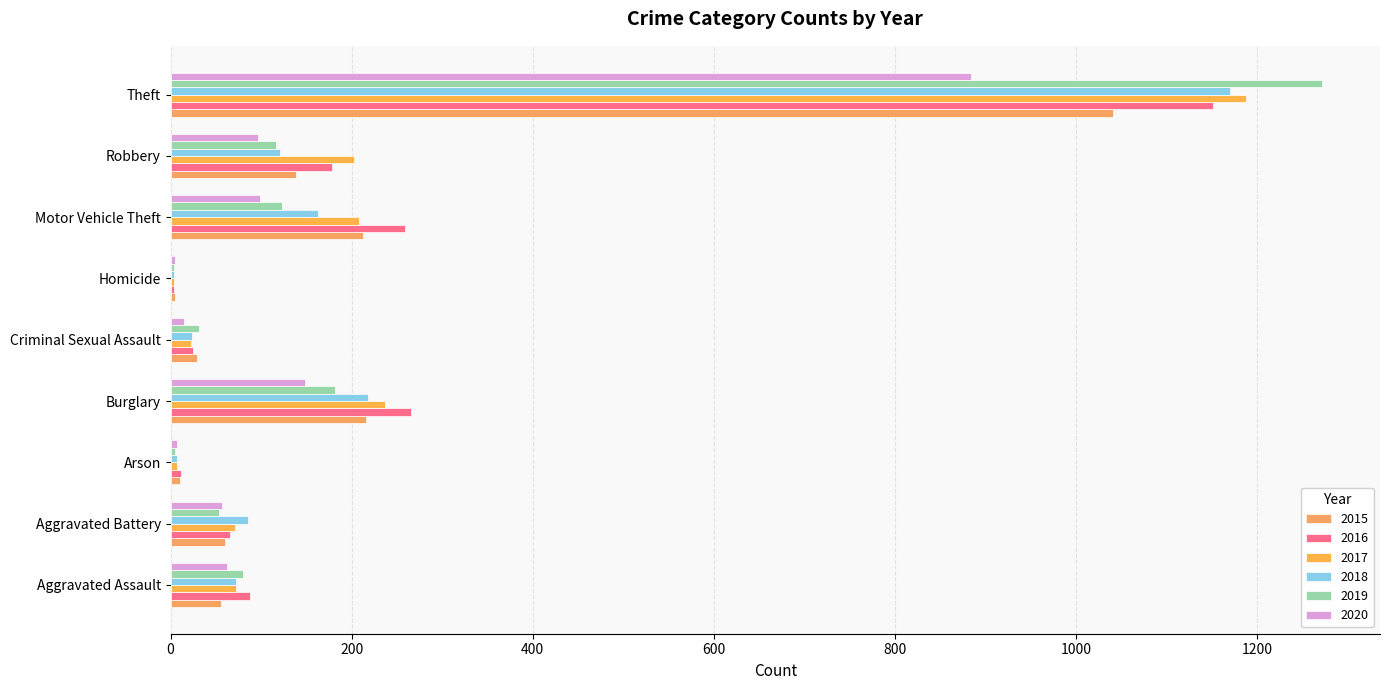

How many series are shown in this chart?

6